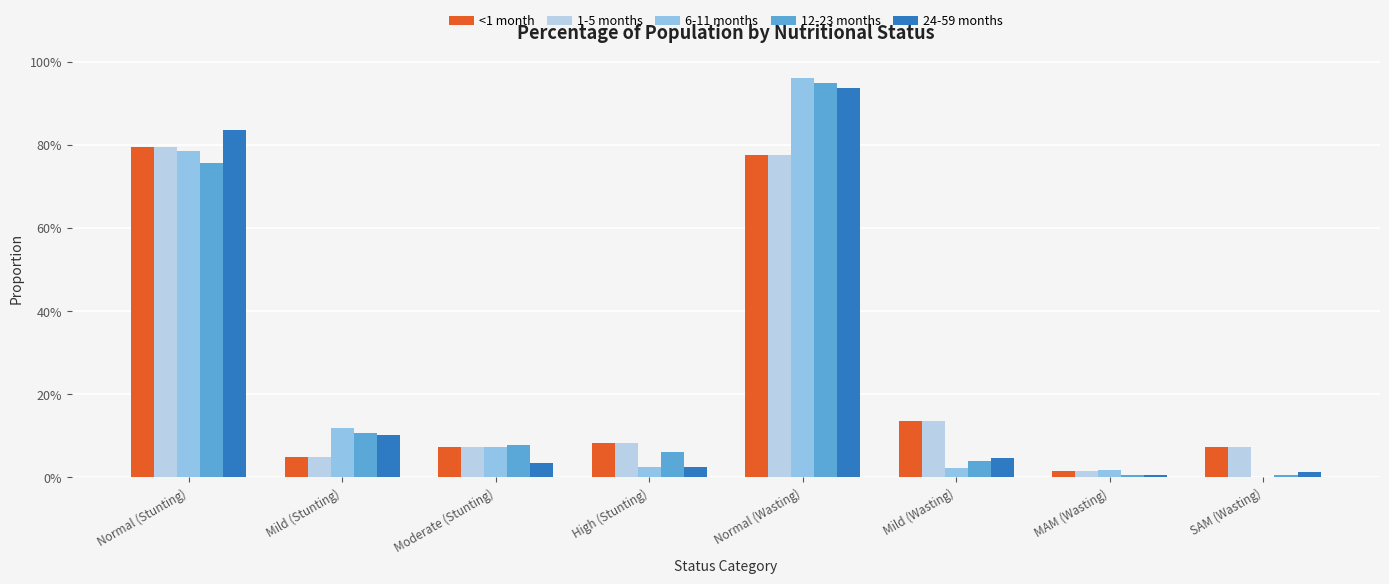

What are all the series names shown in the legend?

<1 month, 1-5 months, 6-11 months, 12-23 months, 24-59 months